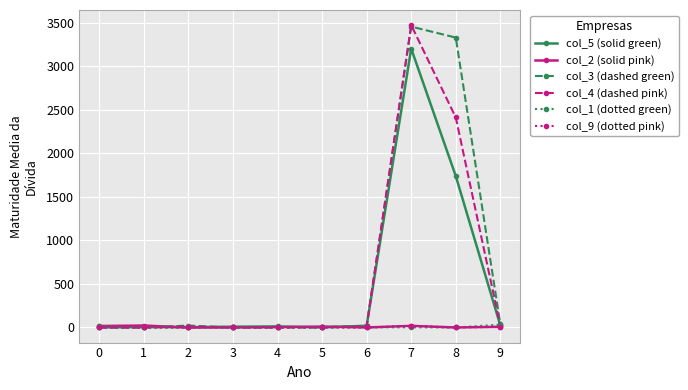

What is the spread (max minus min) of values at 6?

20